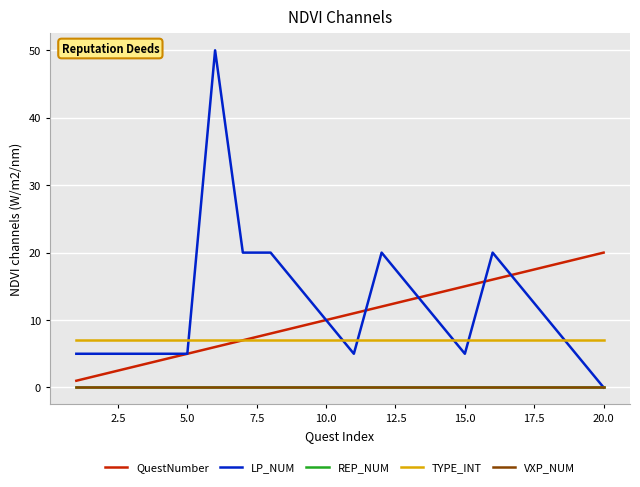

True or false: QuestNumber has more than 1 points higher than both neighbors.

False